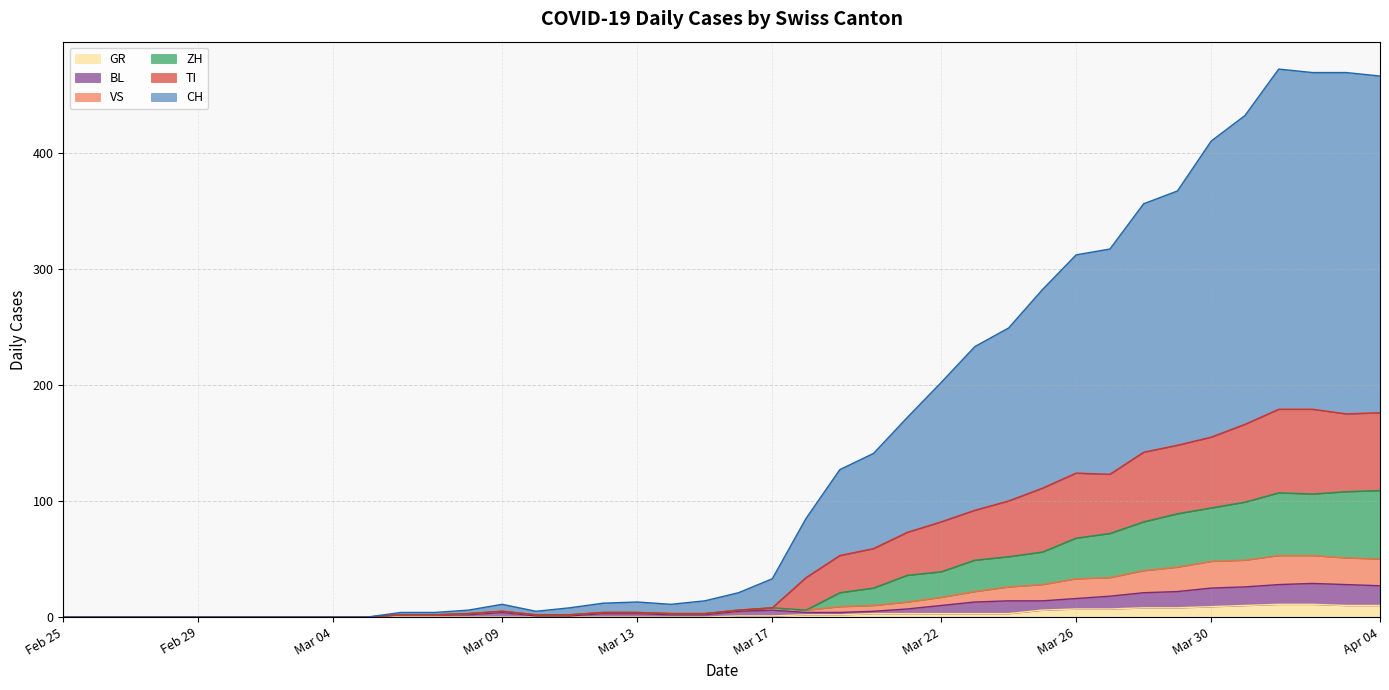

What is the label of the 33rd point from the left?

2020-03-28